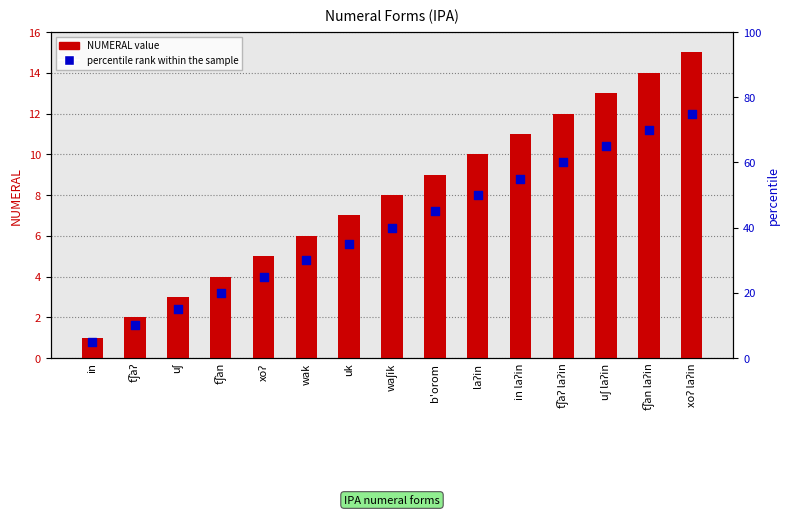

Which series reaches the minimum Y coordinate?

NUMERAL value